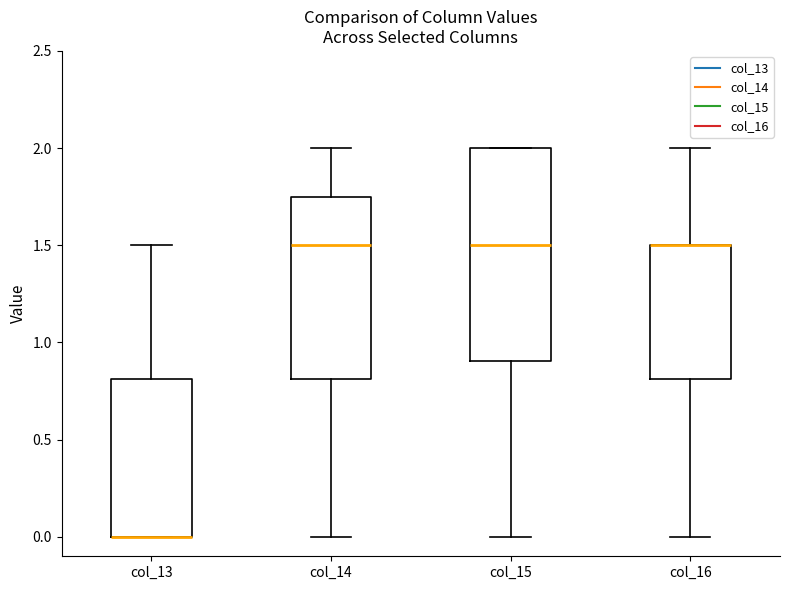

Reading left to right, transcribe this box plot: for each box, give where its median line is, the range the box spans, and where its two whiskers end, as read against the y-axis. The values are not printed on the chart, so give them approximately, as read against the axis.

col_13: median 0.00 (drawn on the box's lower edge), box 0.00 to 0.80, whiskers 0.00 to 1.50
col_14: median 1.50, box 0.80 to 1.75, whiskers 0.00 to 2.00
col_15: median 1.50, box 0.90 to 2.00, whiskers 0.00 to 2.00
col_16: median 1.50 (drawn on the box's upper edge), box 0.80 to 1.50, whiskers 0.00 to 2.00